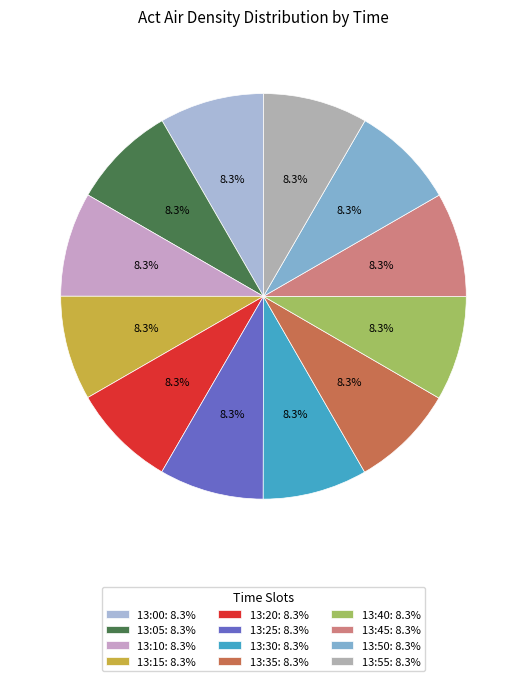

The 13:05 slice represents 1% of the pie. True or false?

False